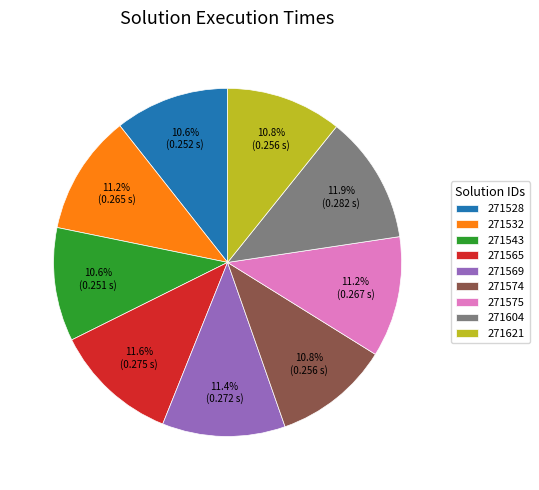

Count the number of slices in the pie.

9